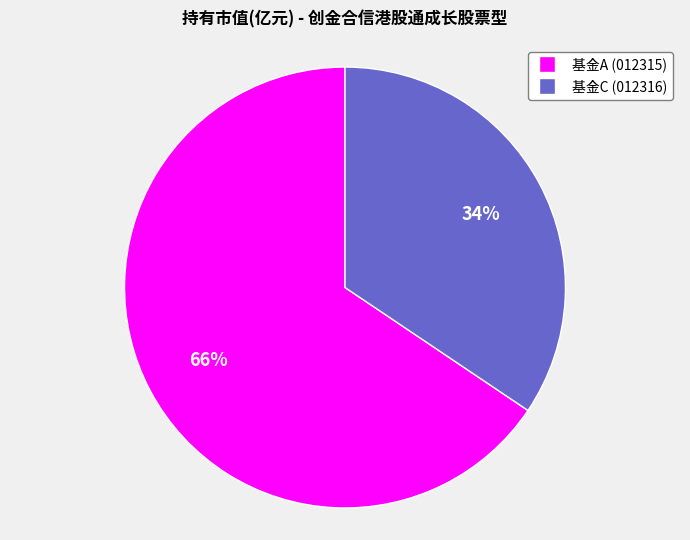

To the nearest percent, what is the average slice percentage?

50%